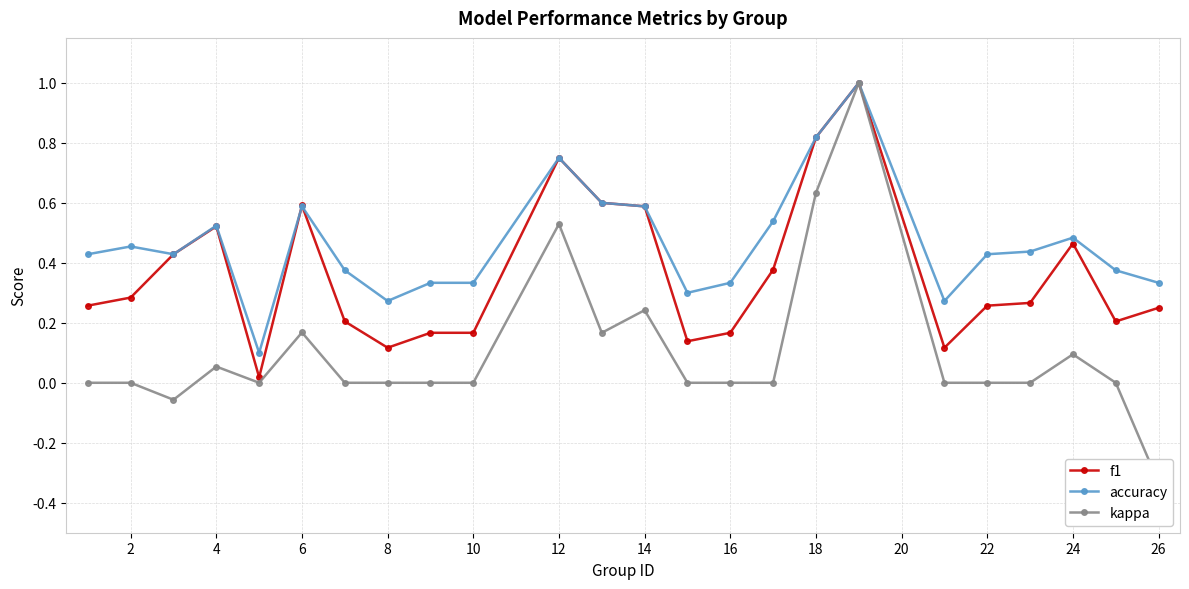

Which series has the largest total across all categories?

accuracy